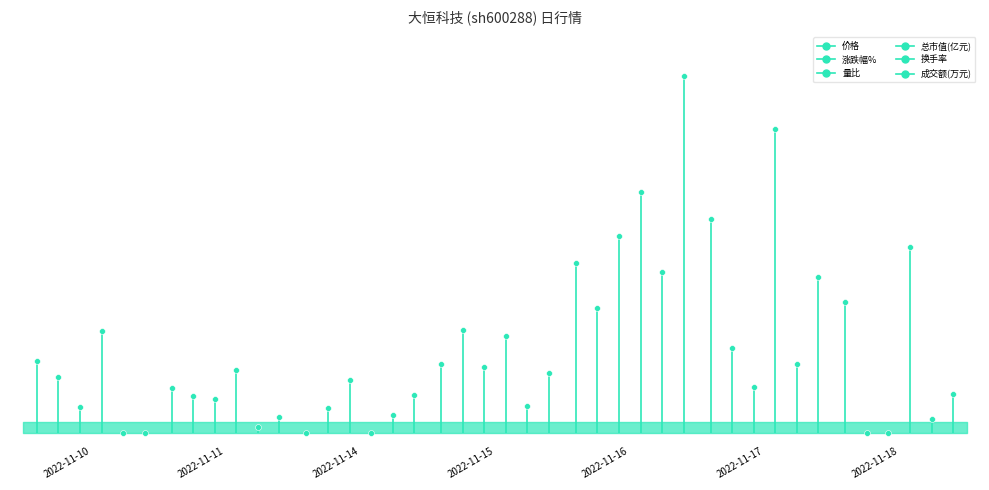

What are all the series names shown in the legend?

价格, 涨跌幅%, 量比, 总市值(亿元), 换手率, 成交额(万元)